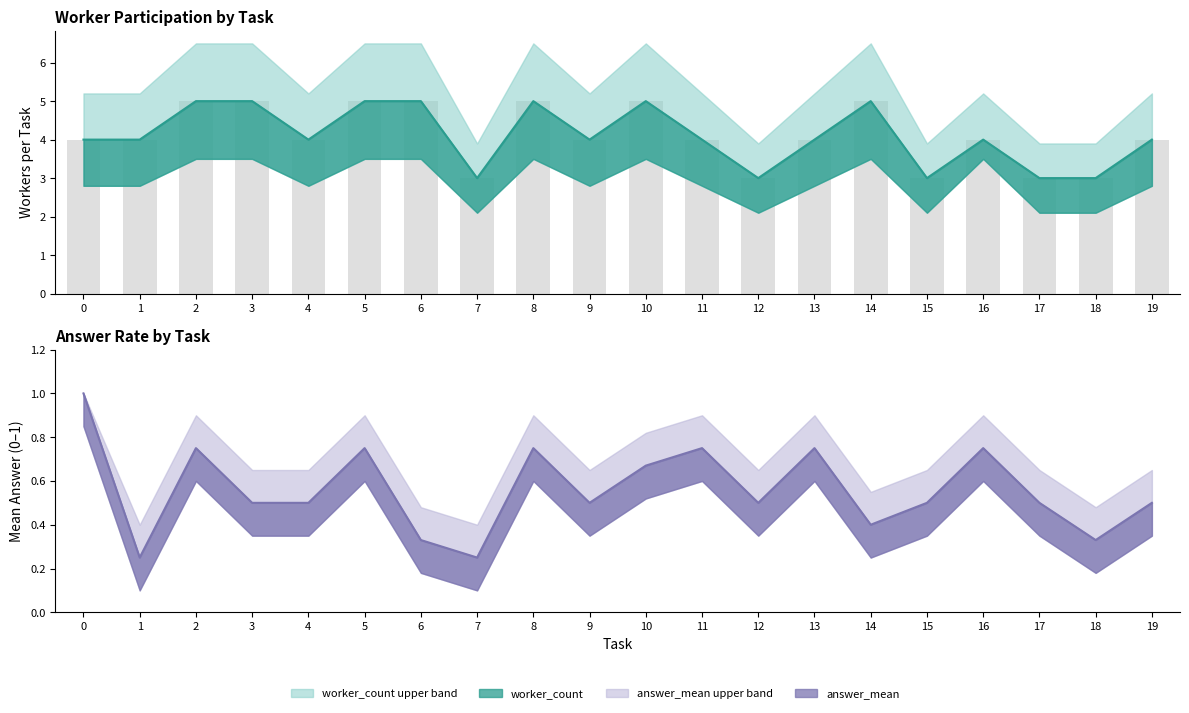

Reading left to right, list all the values displayed in this chart.

worker_count: 4.0	4.0	5.0	5.0	4.0	5.0	5.0	3.0	5.0	4.0	5.0	4.0	3.0	4.0	5.0	3.0	4.0	3.0	3.0	4.0
worker_count bars: 4.0	4.0	5.0	5.0	4.0	5.0	5.0	3.0	5.0	4.0	5.0	4.0	3.0	4.0	5.0	3.0	4.0	3.0	3.0	4.0
answer_mean: 1.0	0.2	0.8	0.5	0.5	0.8	0.3	0.2	0.8	0.5	0.7	0.8	0.5	0.8	0.4	0.5	0.8	0.5	0.3	0.5